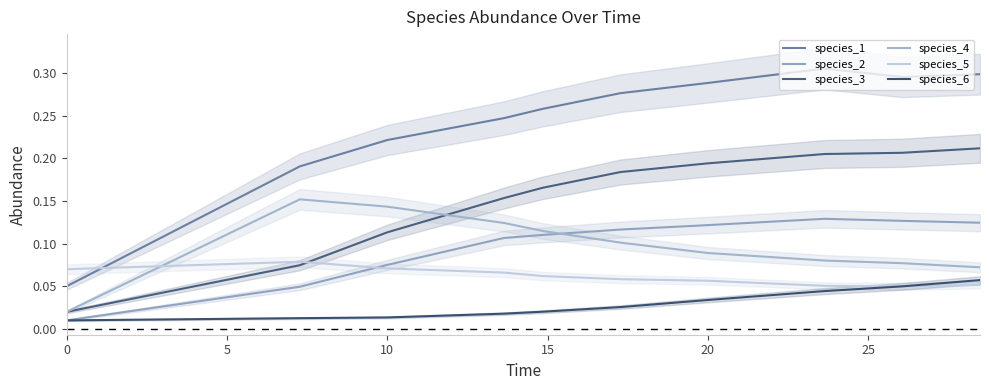

How many species_5 values are between 0 and 1?

10